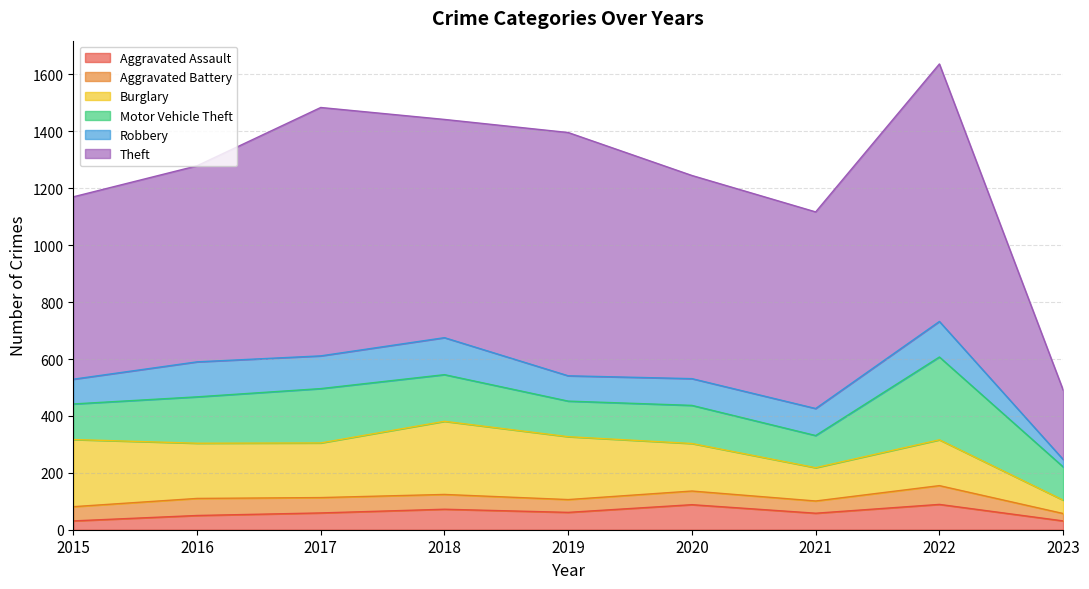

Count the number of data series in this chart.

6